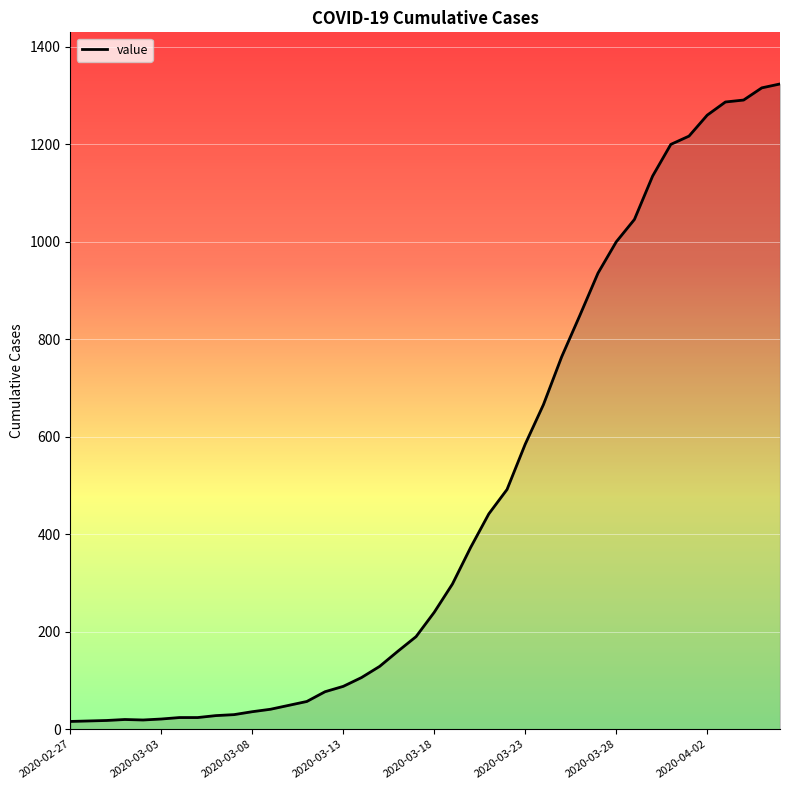

What is the smallest value displayed?

16